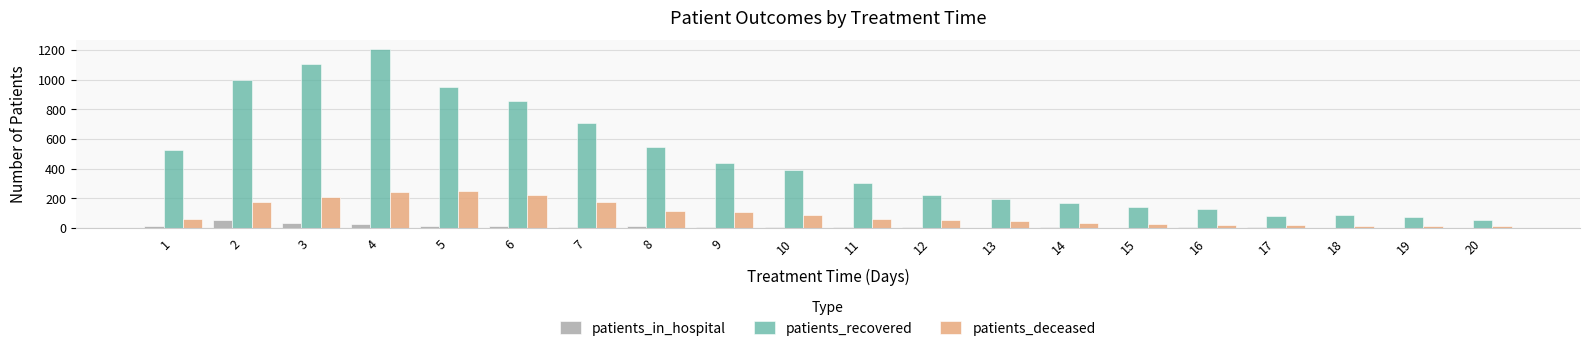

Are the bars horizontal?

No